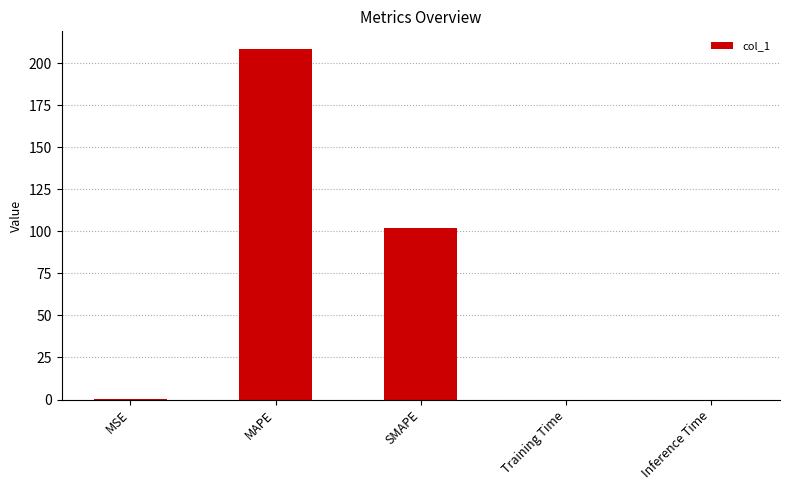

Is it true that the value at SMAPE is 48.4?

False